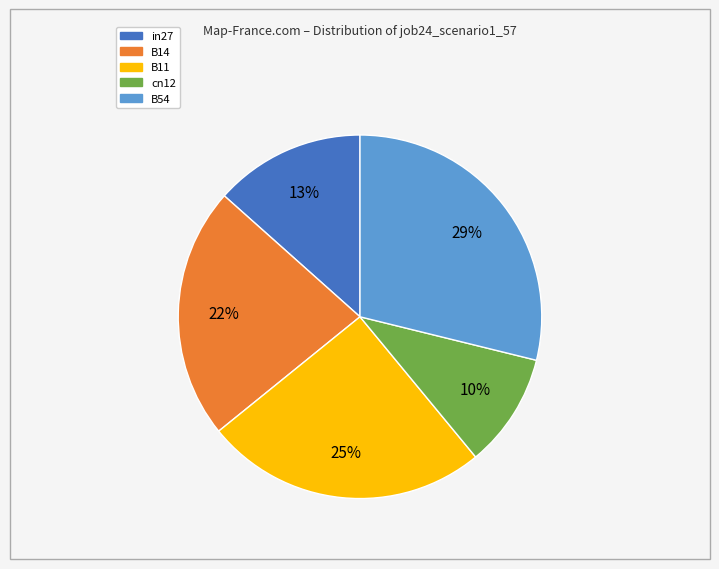

Is the sum of in27 and cn12 greater than half?

No